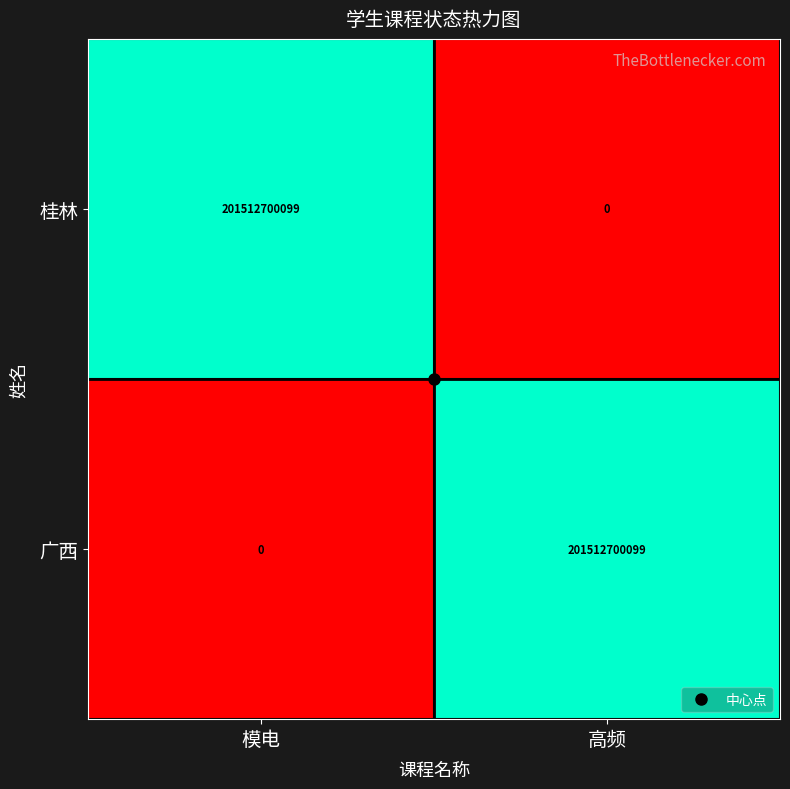

At 高频, list the series in order from largest to smallest.

广西, 桂林